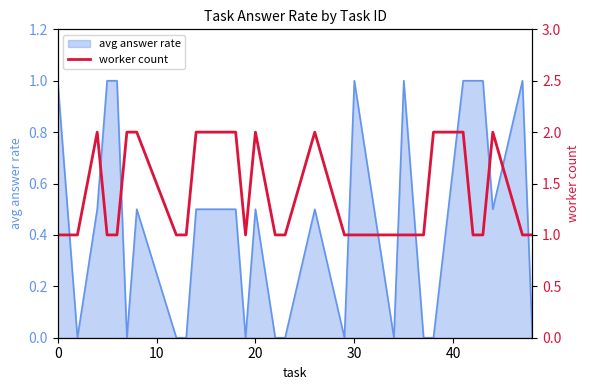

Is it true that the value at 12 is 1?

False